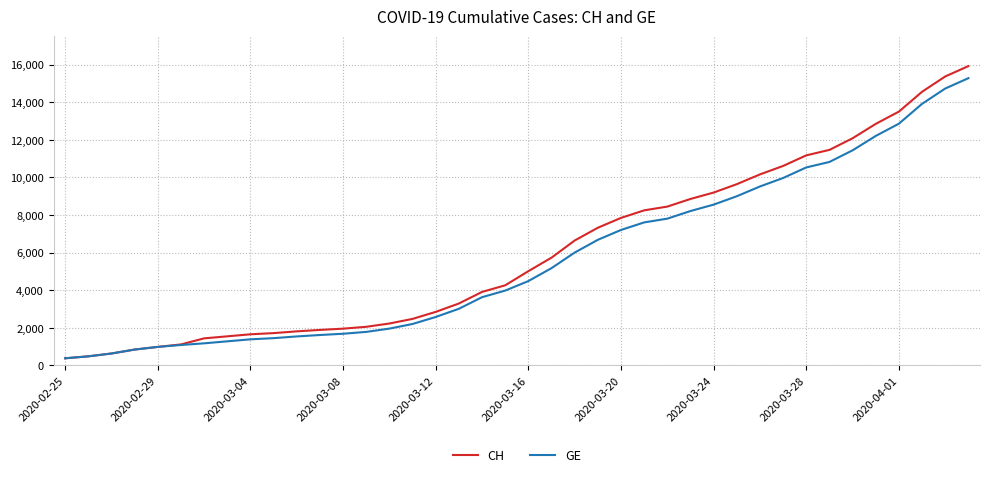

How many distinct data groups are displayed?

2